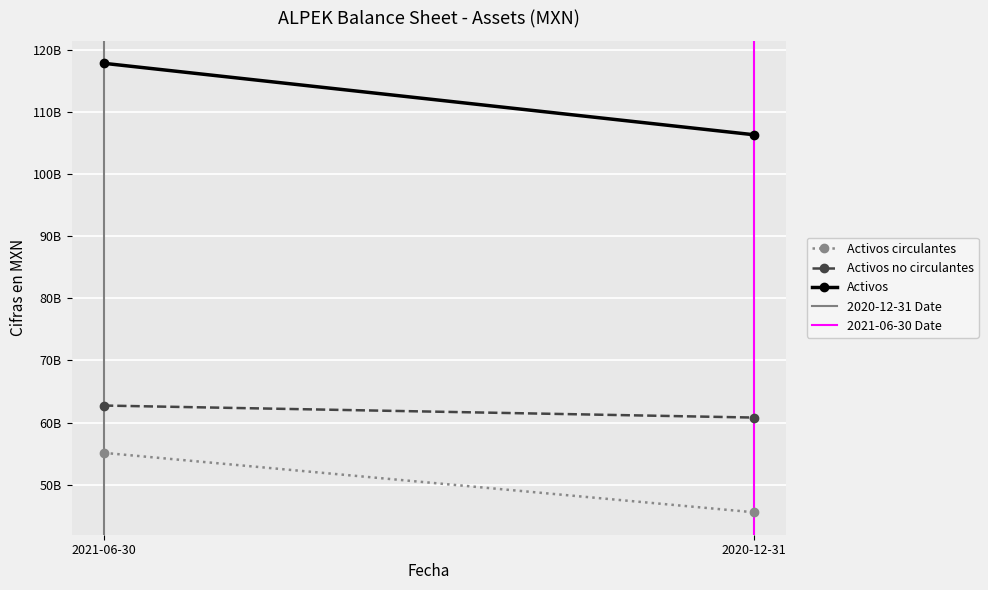

Rank the series at 2021-06-30 from highest to lowest value.

Activos, Activos no circulantes, Activos circulantes, 2020-12-31 Date, 2021-06-30 Date